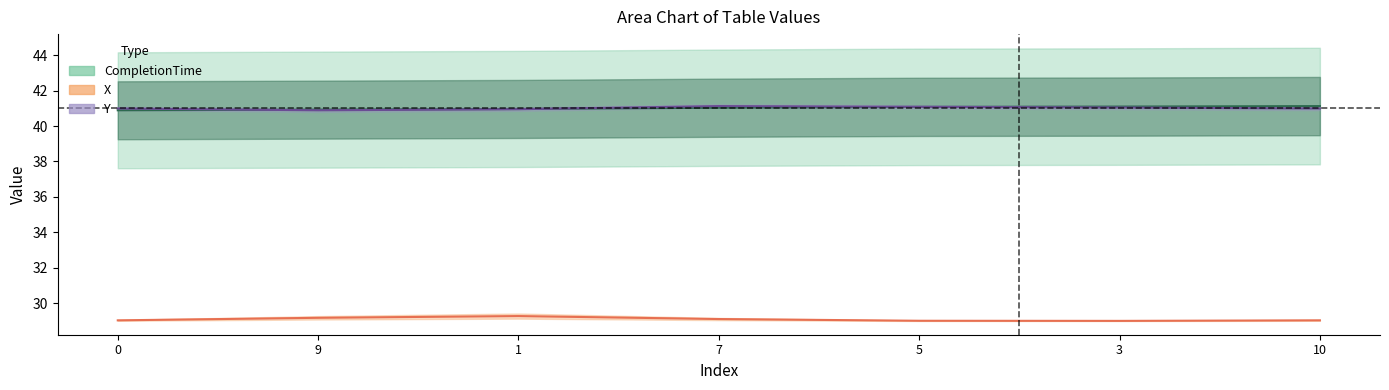

List the labels in order of Y value, largest first.

7, 5, 3, 0, 10, 1, 9